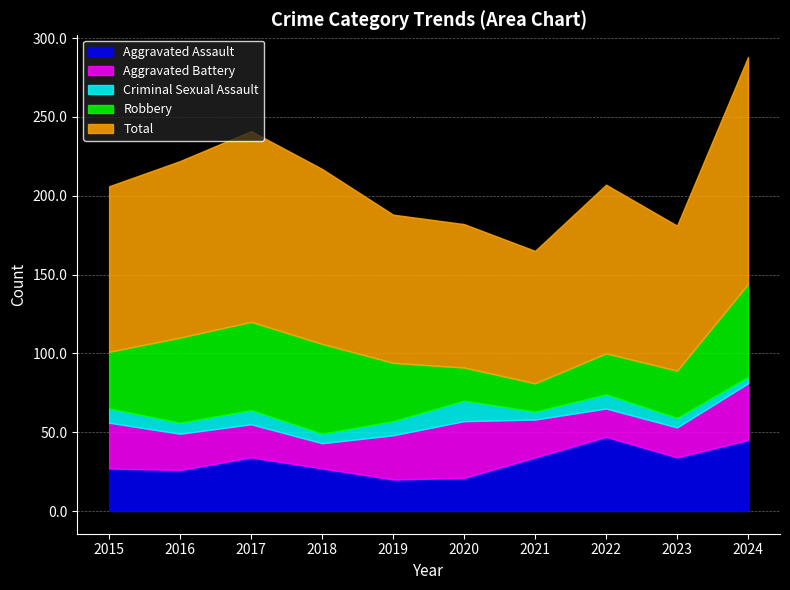

What is the sum of the Criminal Sexual Assault values at 2022 and 2016?

16